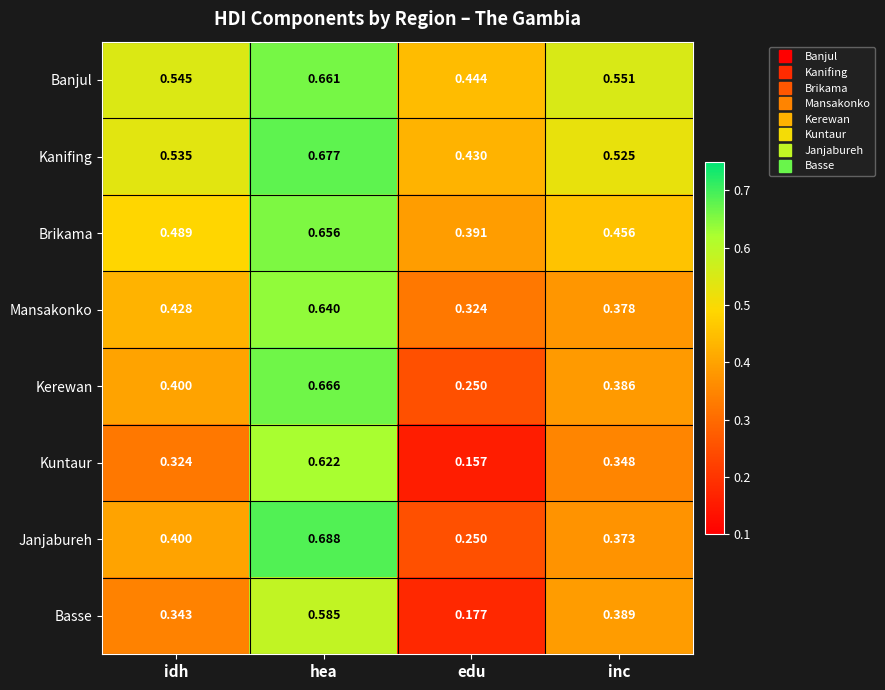

Which series has the largest range (max minus min)?

Kuntaur